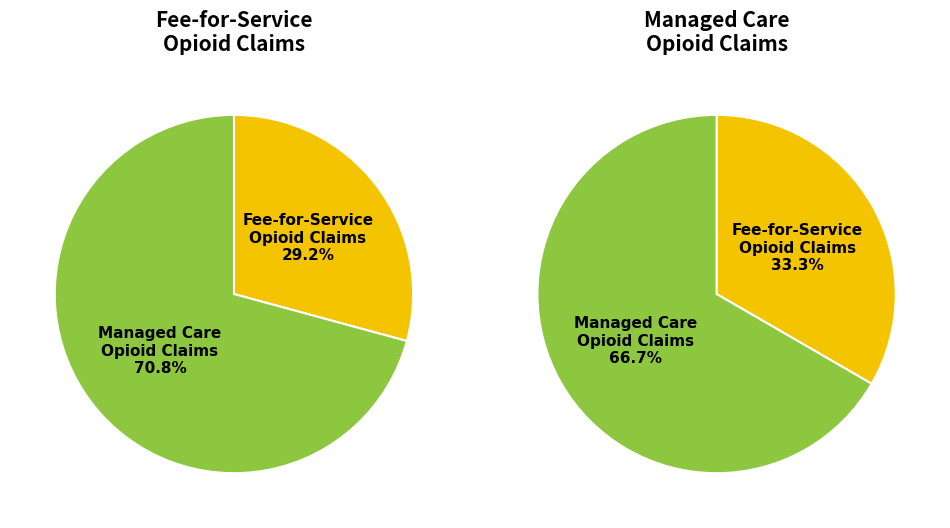

Is there a majority slice in this chart?

Yes